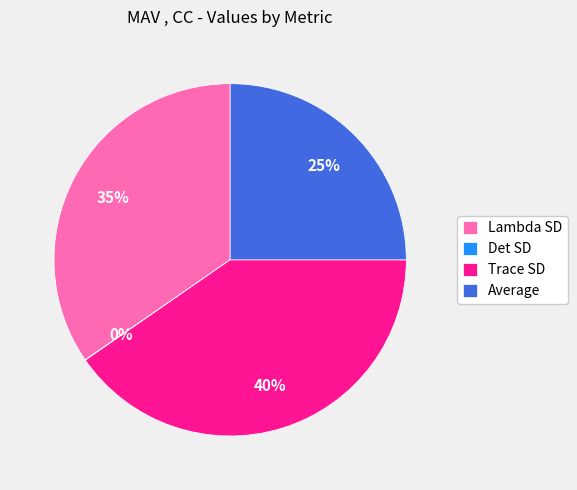

Do Average and Lambda SD together represent more than half of the pie?

Yes